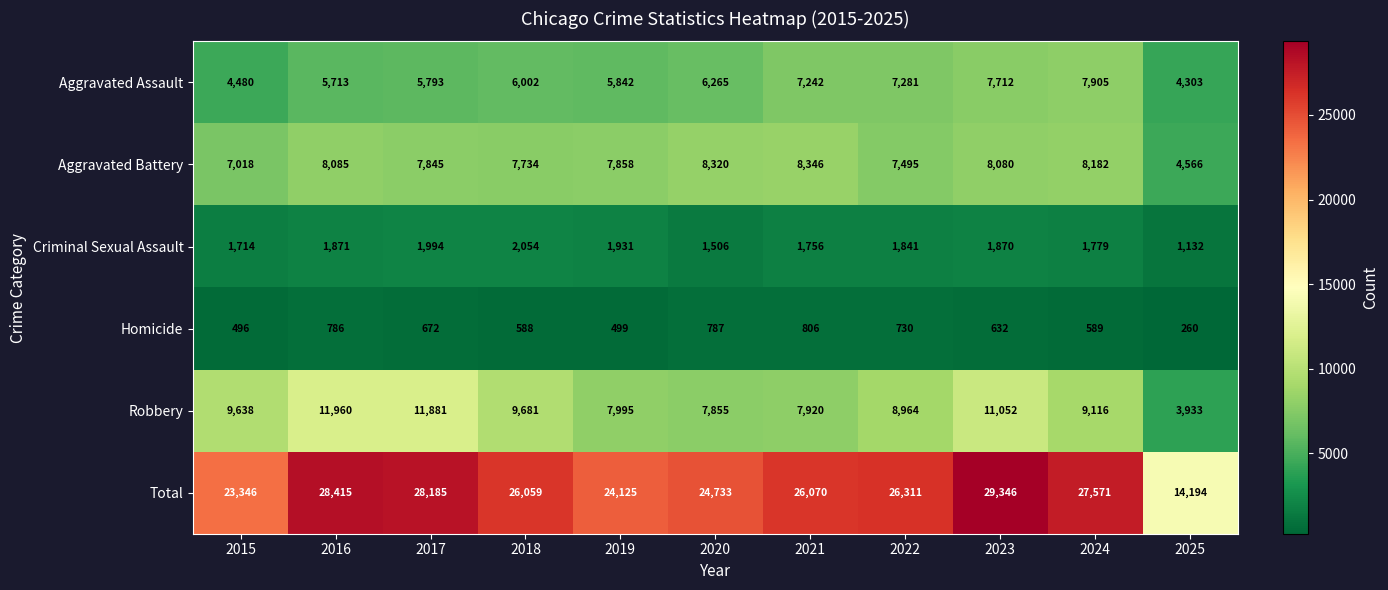

What is the sum of the Robbery values at 2020 and 2015?

17493